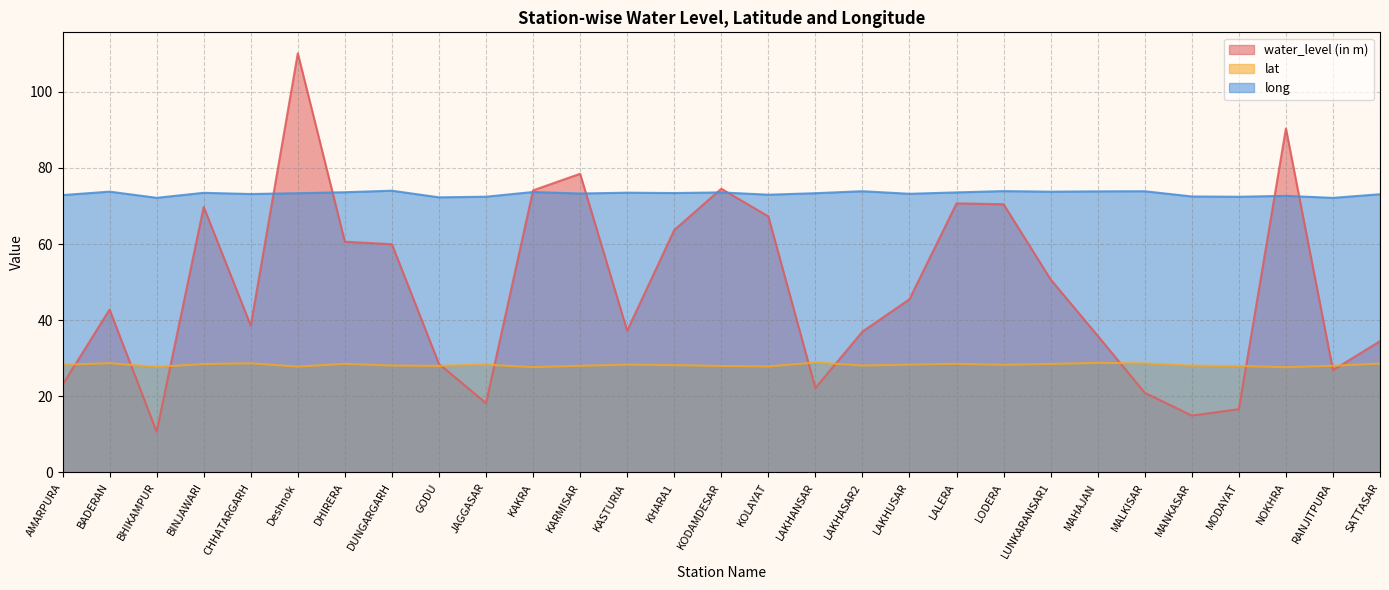

What is the difference between the maximum and minimum values in the long series?

1.9